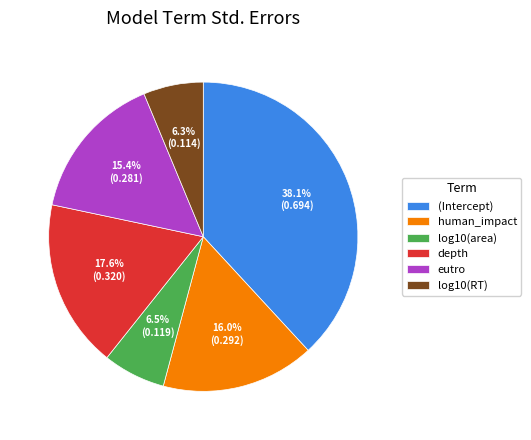

The log10(RT) slice represents 6% of the pie. True or false?

True